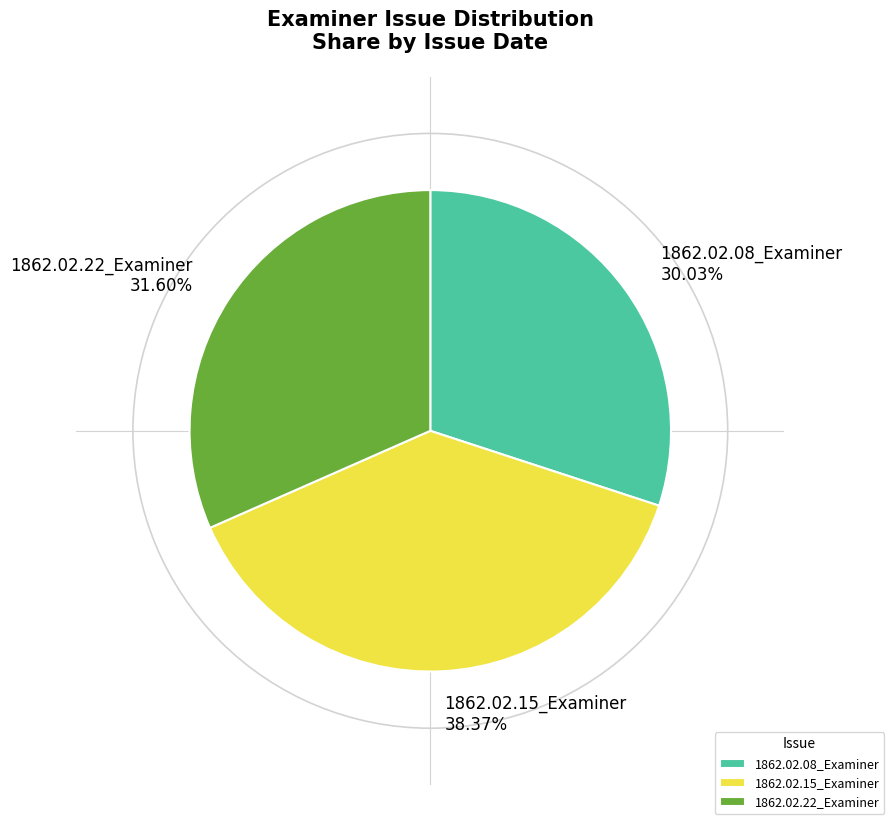

To the nearest percent, what is the combined percentage of 1862.02.08_Examiner and 1862.02.22_Examiner?

62%